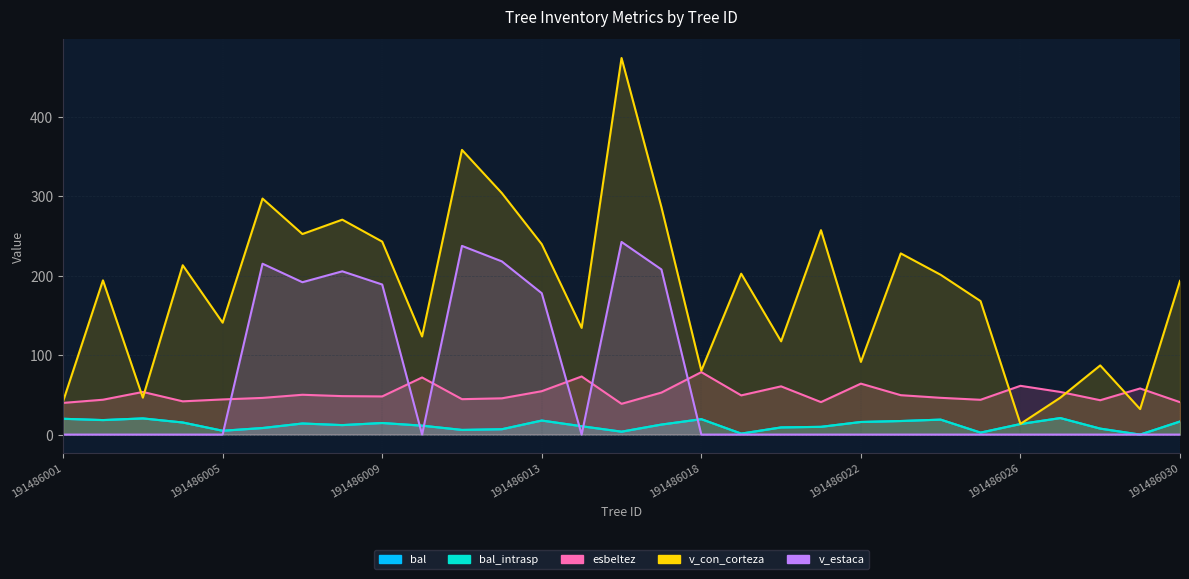

What is the total value across all series at 191486009?

508.7